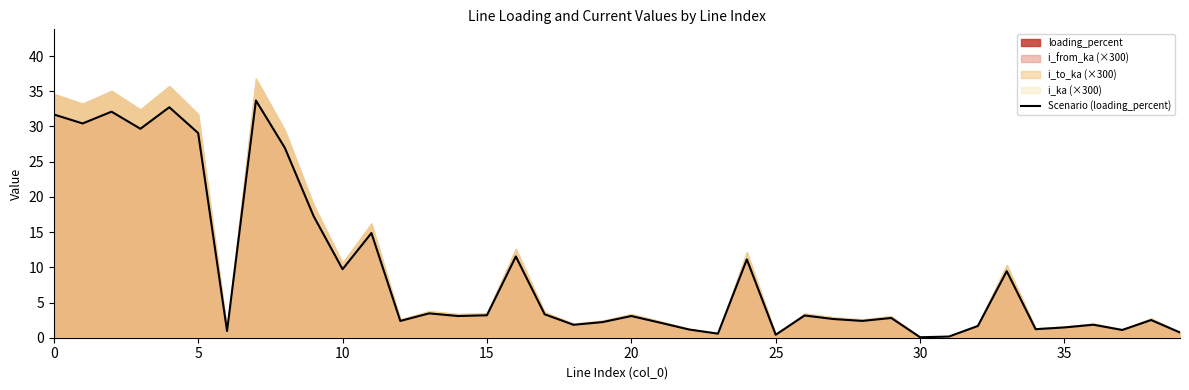

The Scenario (loading_percent) series shows 0.4 at 25. True or false?

True